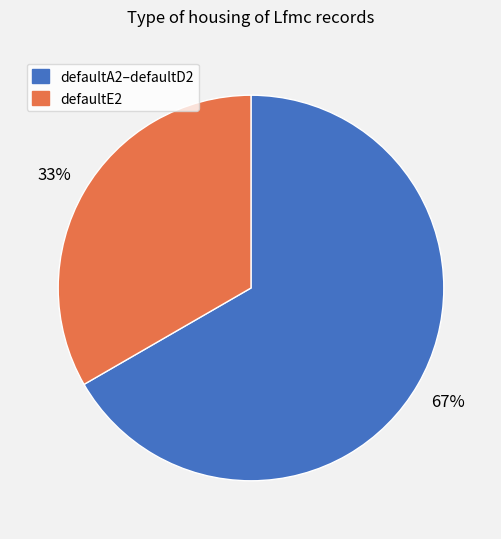

Rank the categories by value from lowest to highest.

defaultE2, defaultA2–defaultD2